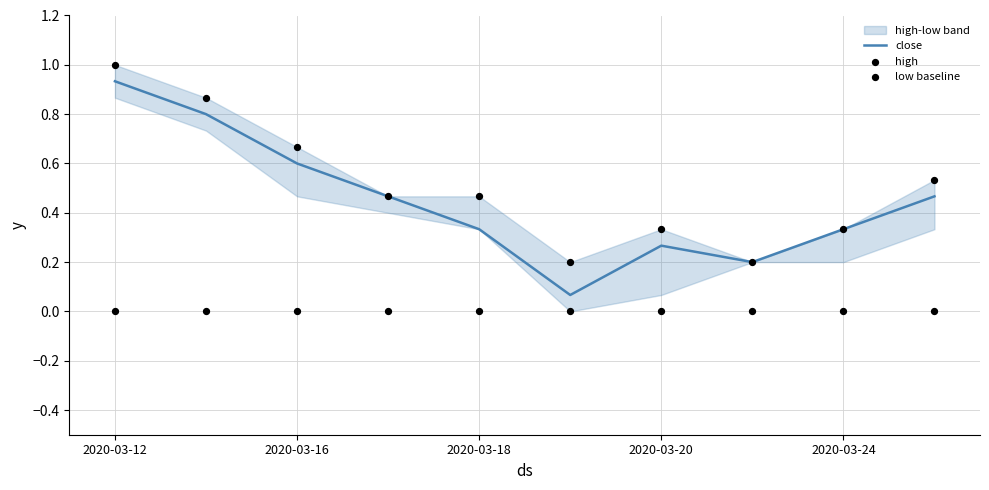

The value of close at 2020-03-24 is 0.1. True or false?

False